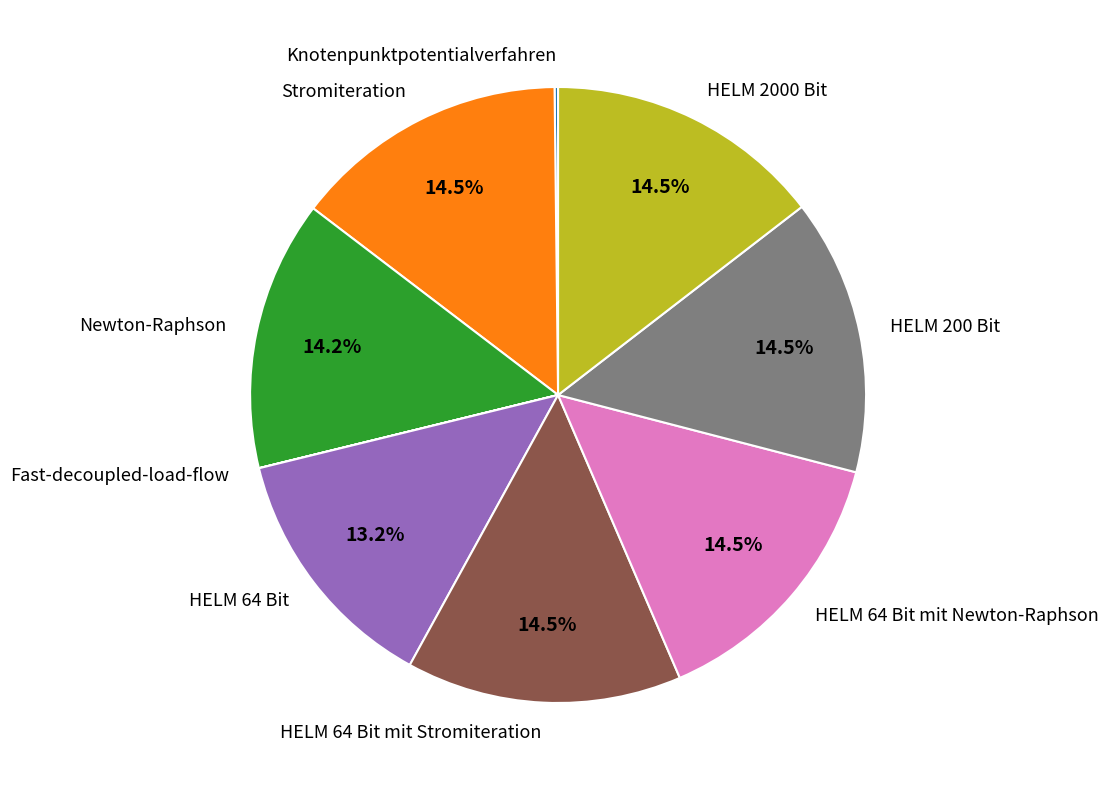

What portion of the pie excludes Stromiteration?

85.5%